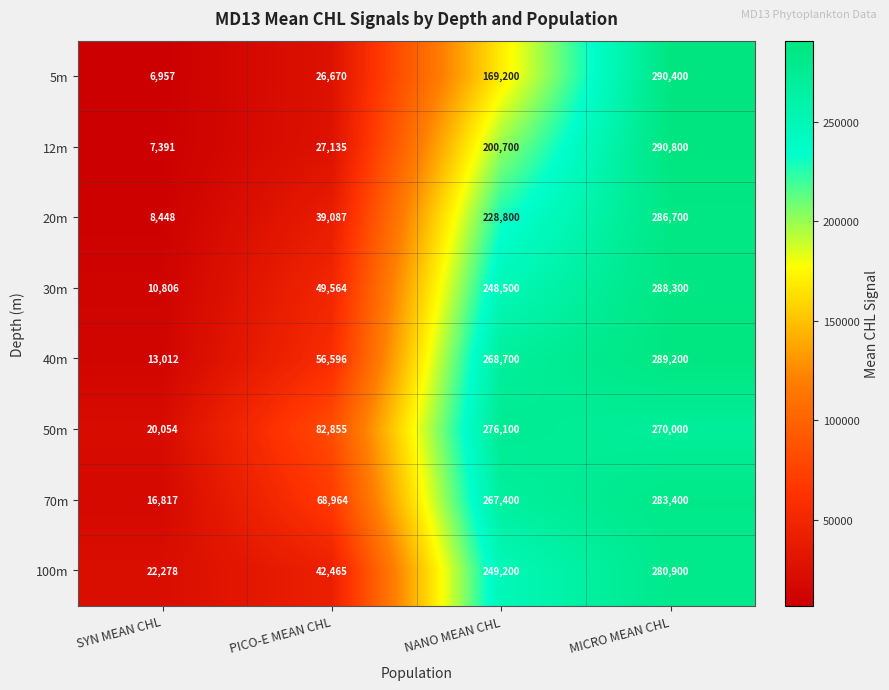

At which label is 40m closest to 151106?

PICO-E MEAN CHL